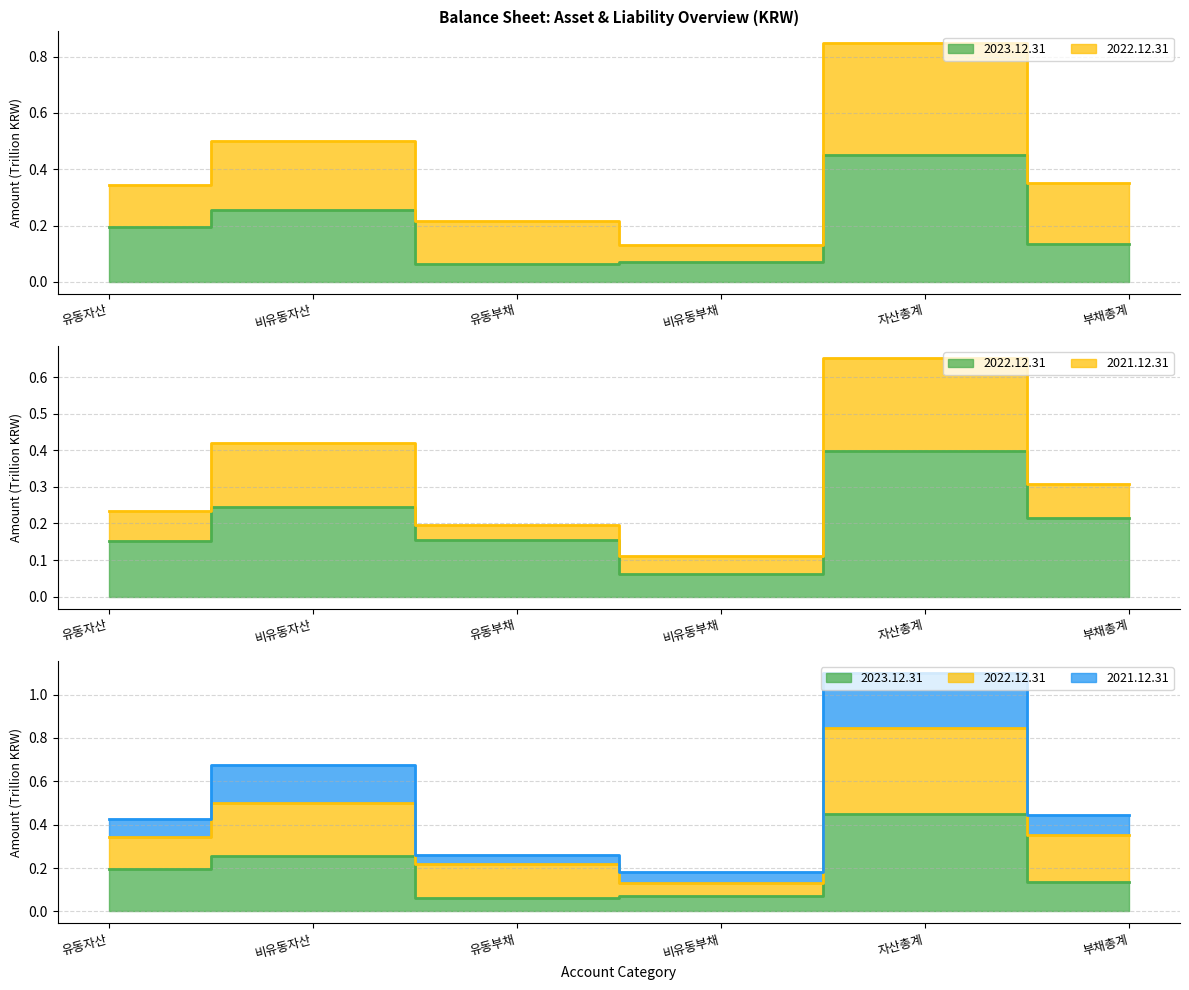

At how many categories does at least one series exceed 0?

6